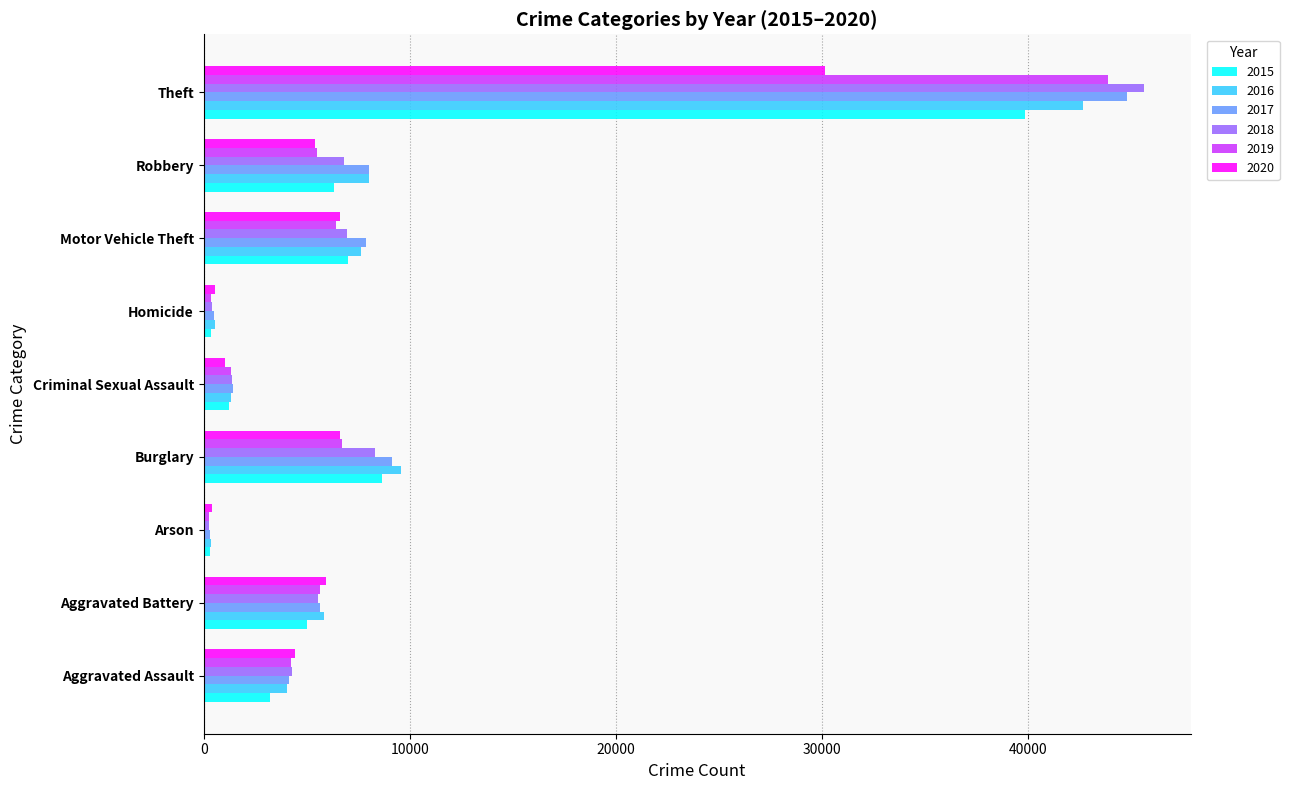

Which series has the widest spread of values?

2018